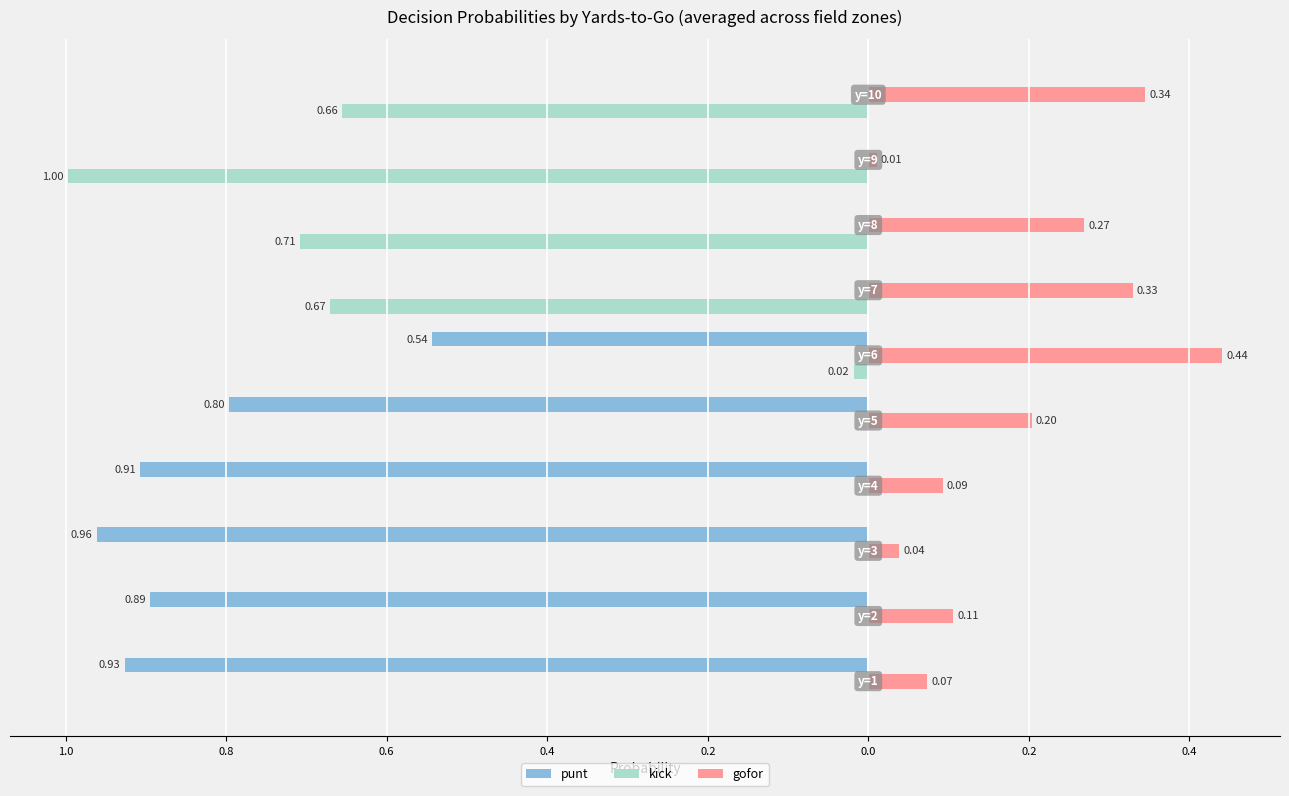

How many bars are there in total?

30